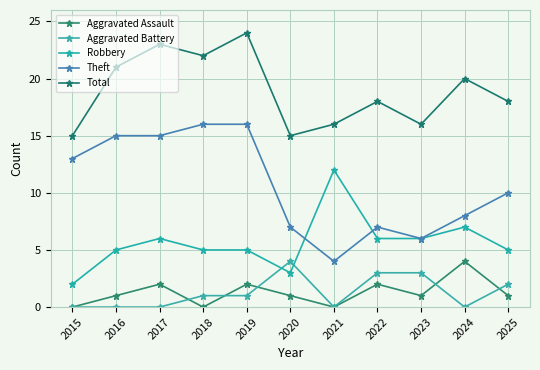

What is the difference between the maximum and minimum values in the Theft series?

12